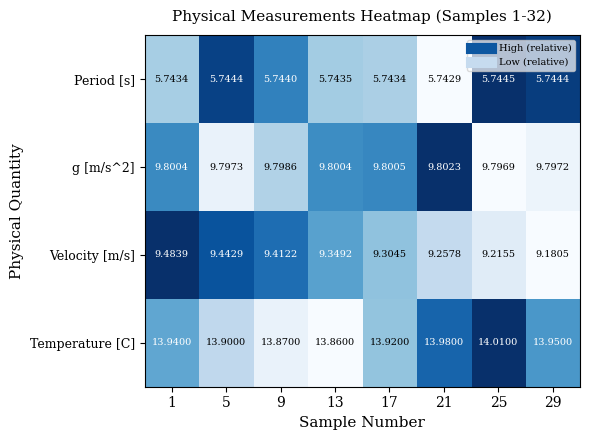

Between 17 and 25, which series saw the biggest shift?

Temperature [C]